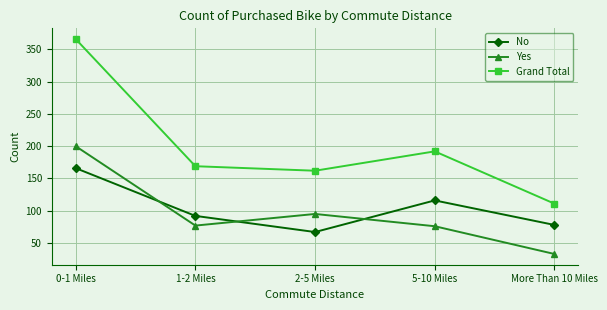

At which label does No first exceed 92?

0-1 Miles